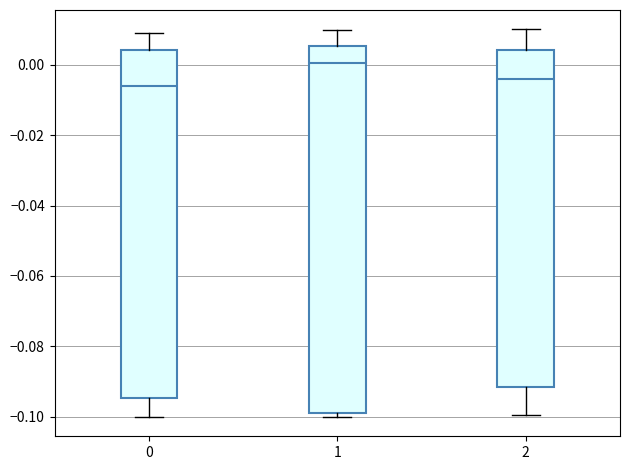

Reading left to right, transcribe this box plot: for each box, give where its median line is, the range the box spans, and where its two whiskers end, as read against the y-axis. The values are not printed on the chart, so give them approximately, as read against the axis.

0: median -0.006, box -0.094 to 0.004, whiskers -0.100 to 0.008
1: median 0.000, box -0.098 to 0.006, whiskers -0.100 to 0.010
2: median -0.004, box -0.092 to 0.004, whiskers -0.100 to 0.010